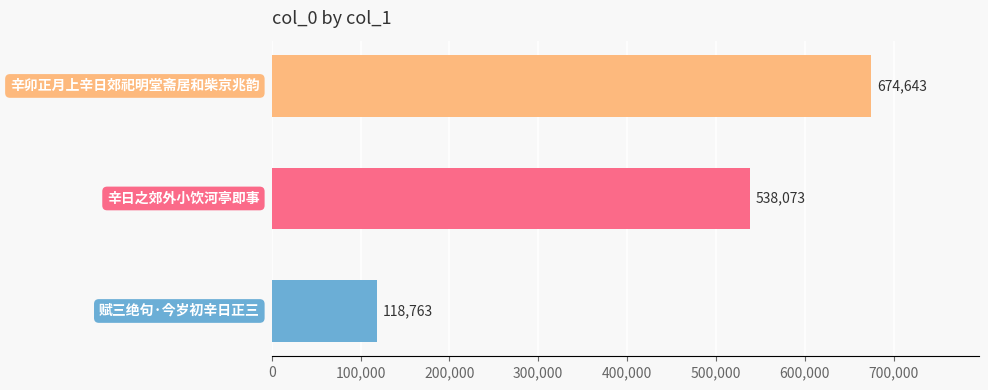

Are the bars horizontal?

Yes